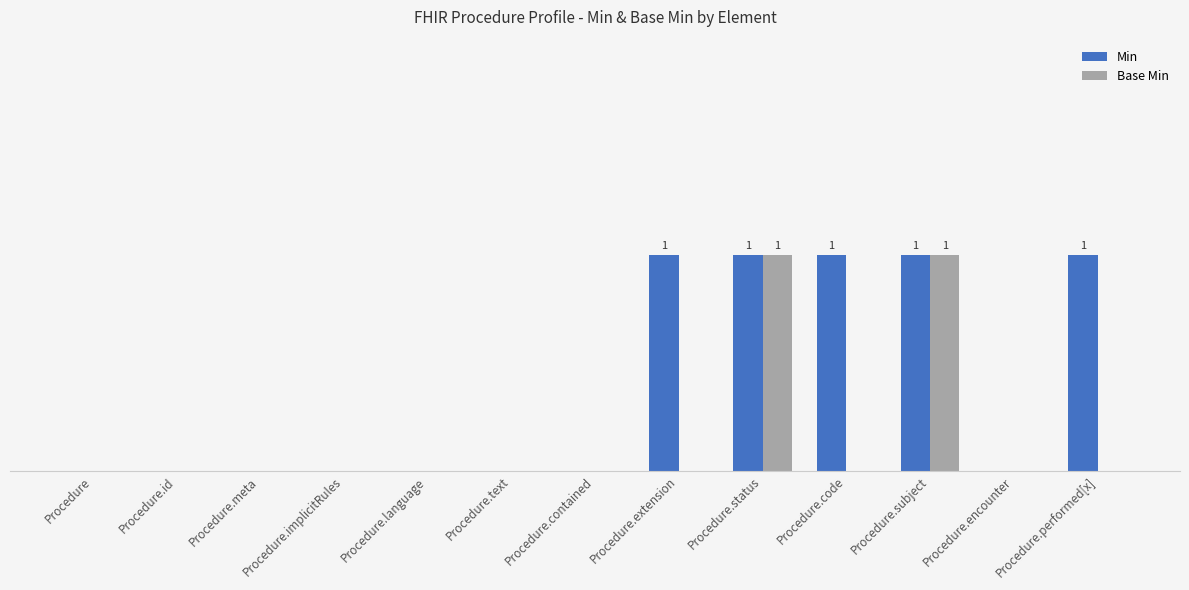

Which category has the highest value across all series?

Procedure.extension